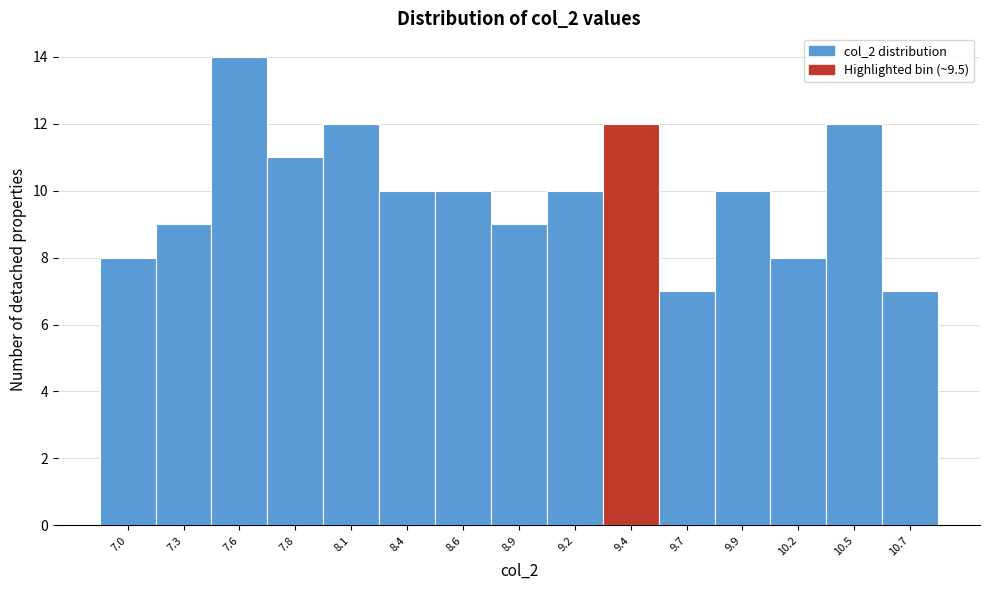

Reading left to right, extract all data points from this chart.

8	9	14	11	12	10	10	9	10	12	7	10	8	12	7